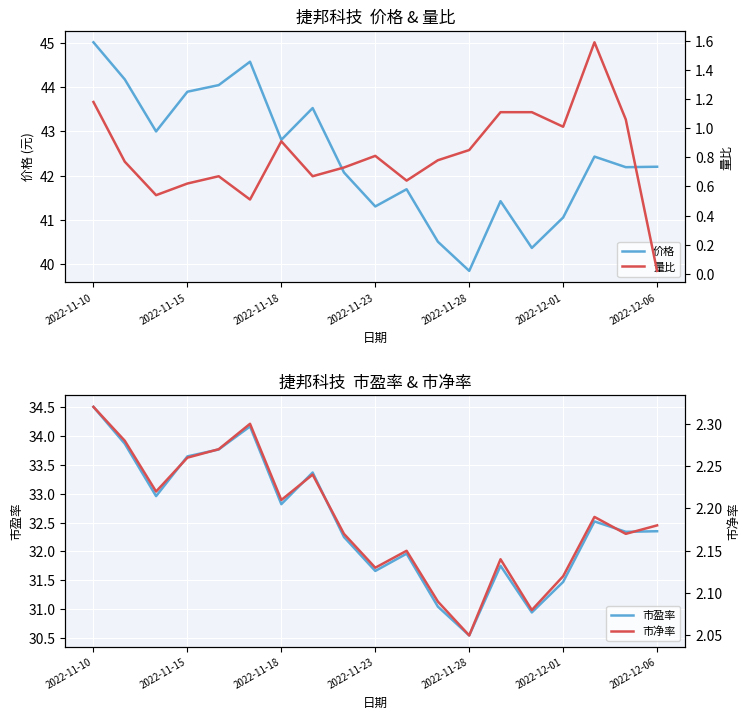

Which category has the lowest value in the 价格 series?

2022-11-28